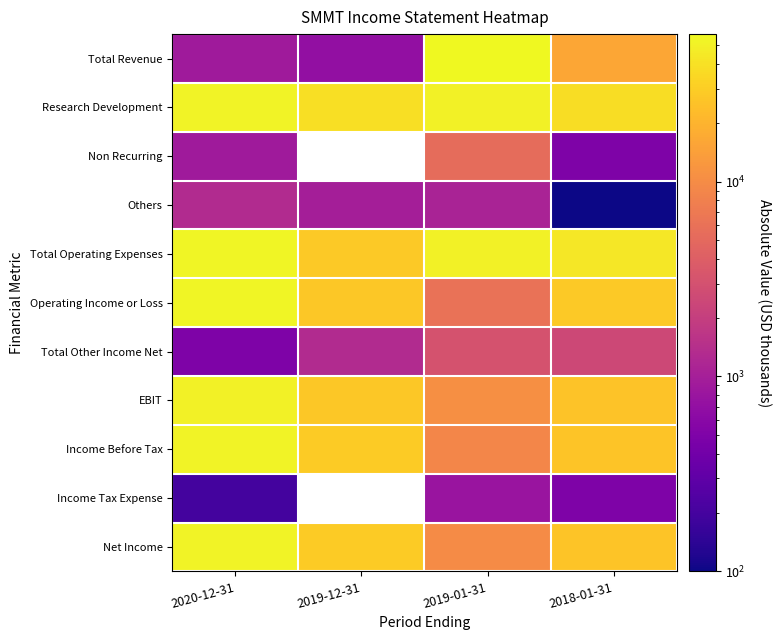

What is the difference between the EBIT values at 2020-12-31 and 2019-01-31?

40300.0